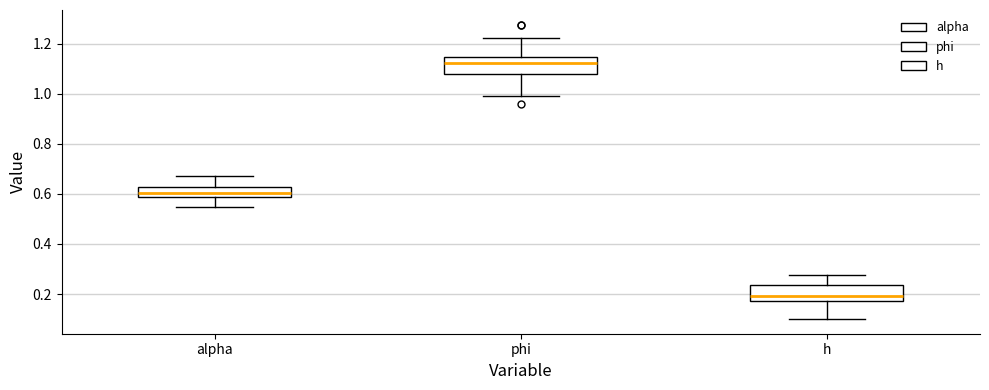

Which box's median line is the highest?

phi